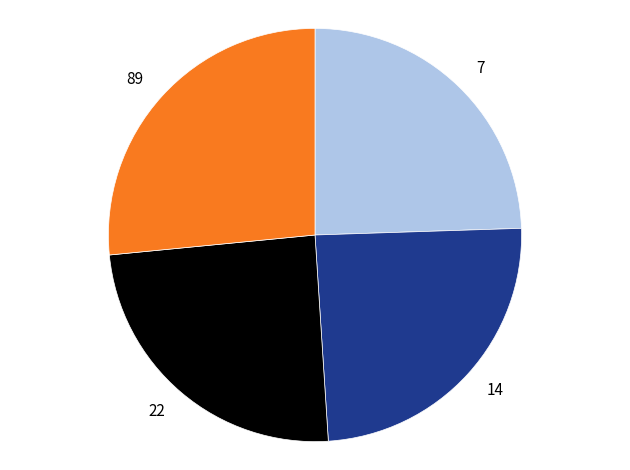

Do 7 and 14 together represent more than half of the pie?

No